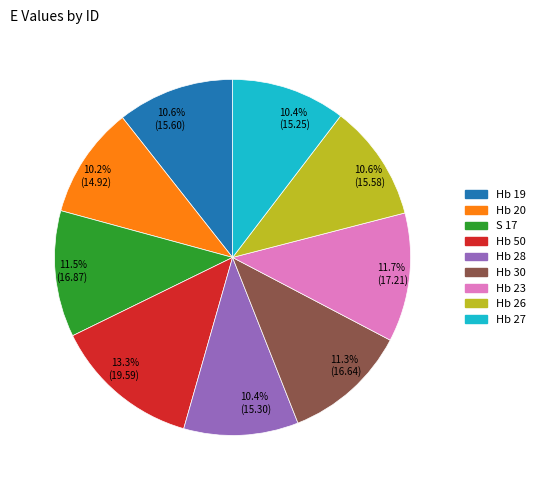

Approximately how many times larger is the value at Hb 26 compared to Hb 27?

1.0